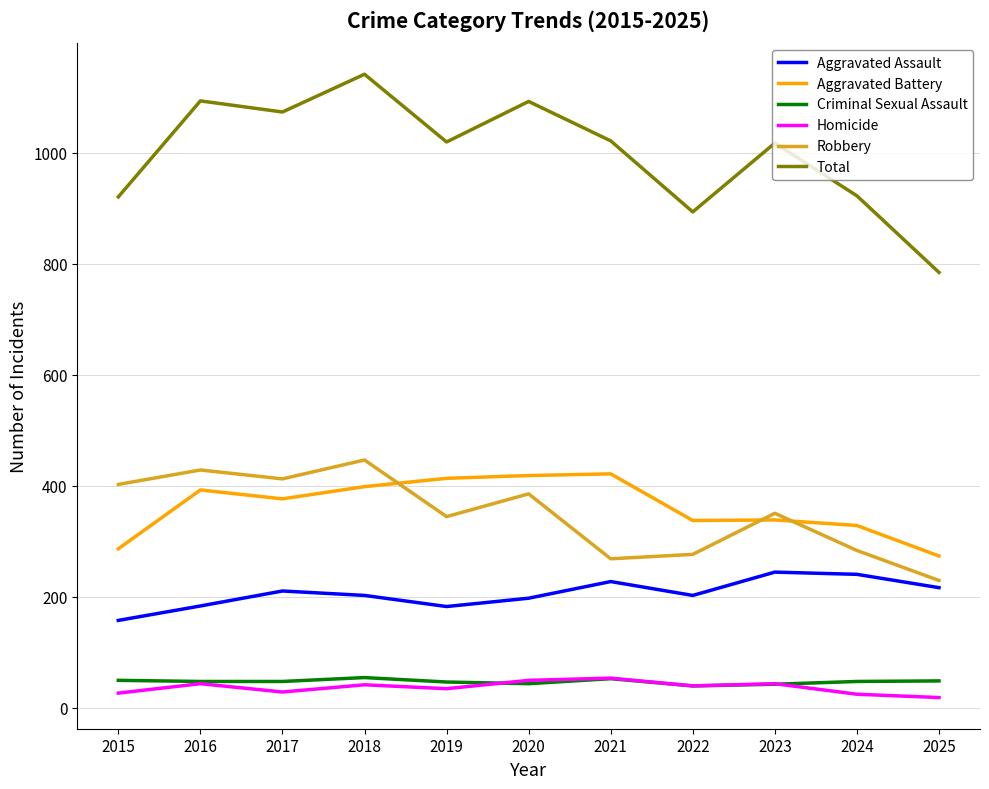

At which label does Robbery reach its minimum?

2025